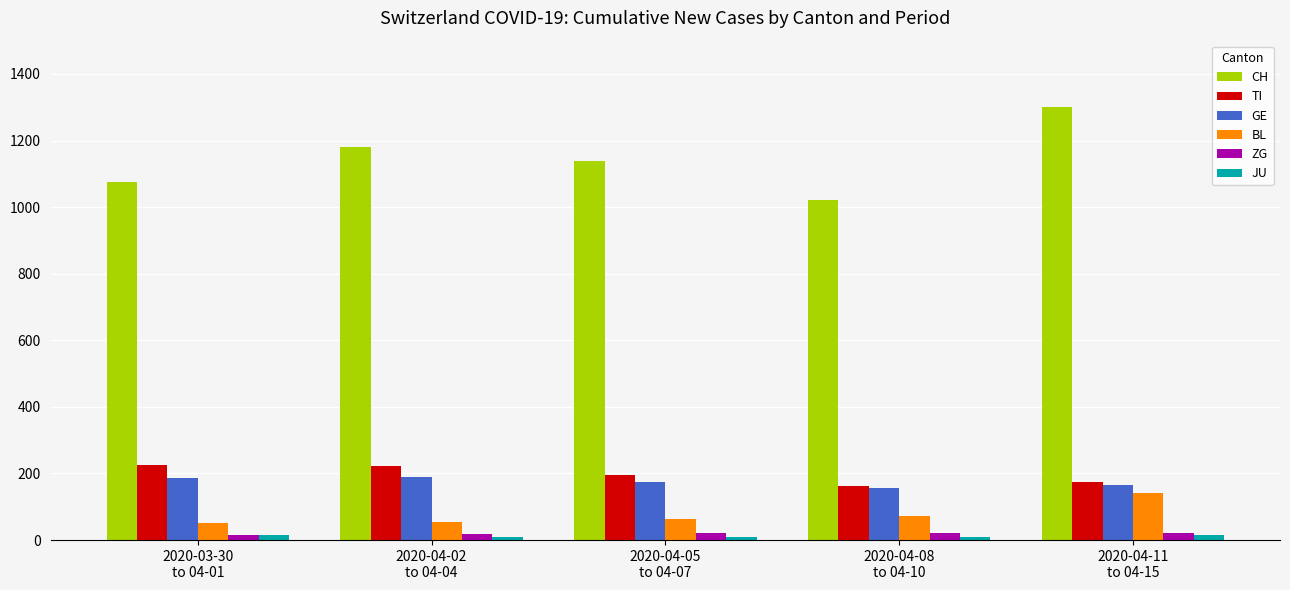

What is the sum of all CH values?

5718